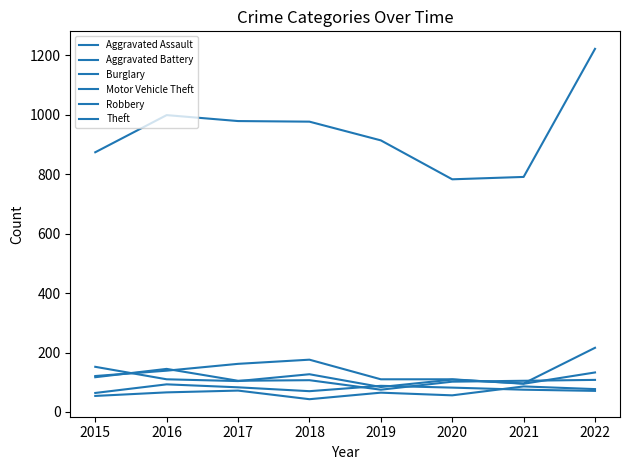

Does the chart display data point markers on the line(s)?

No